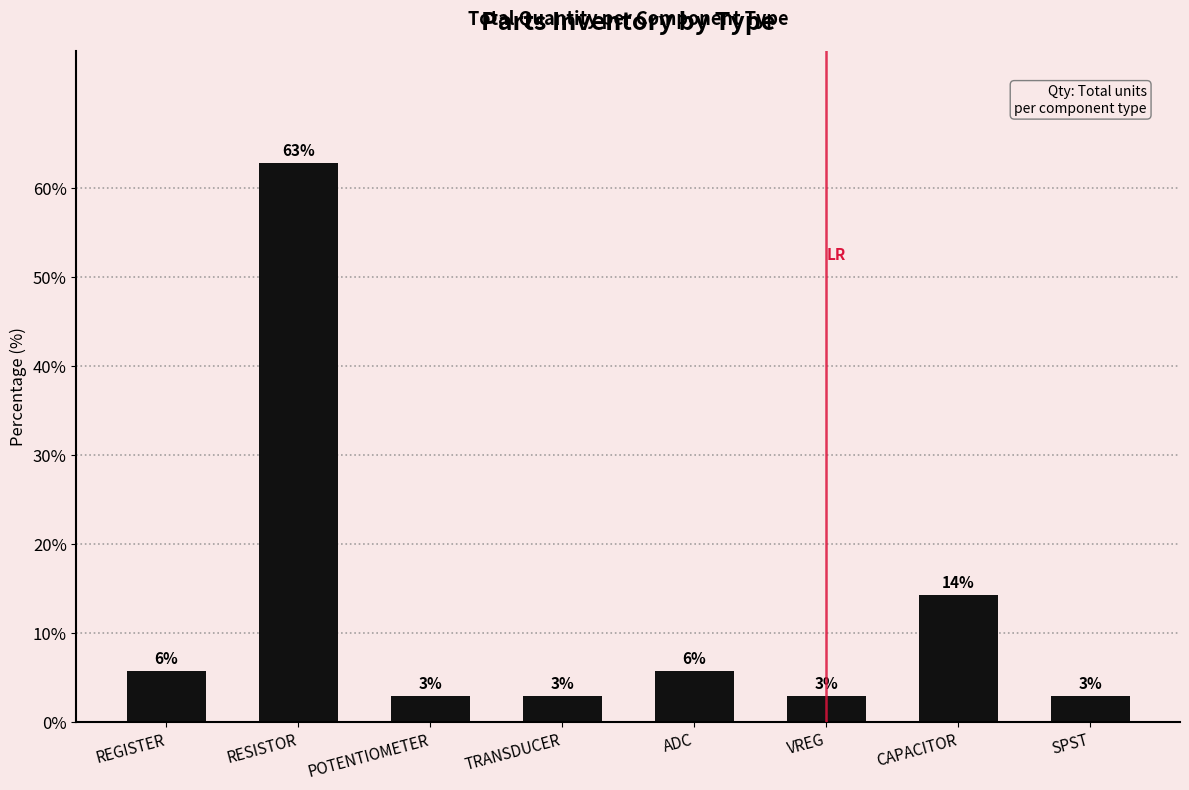

How many bars are there in total?

8